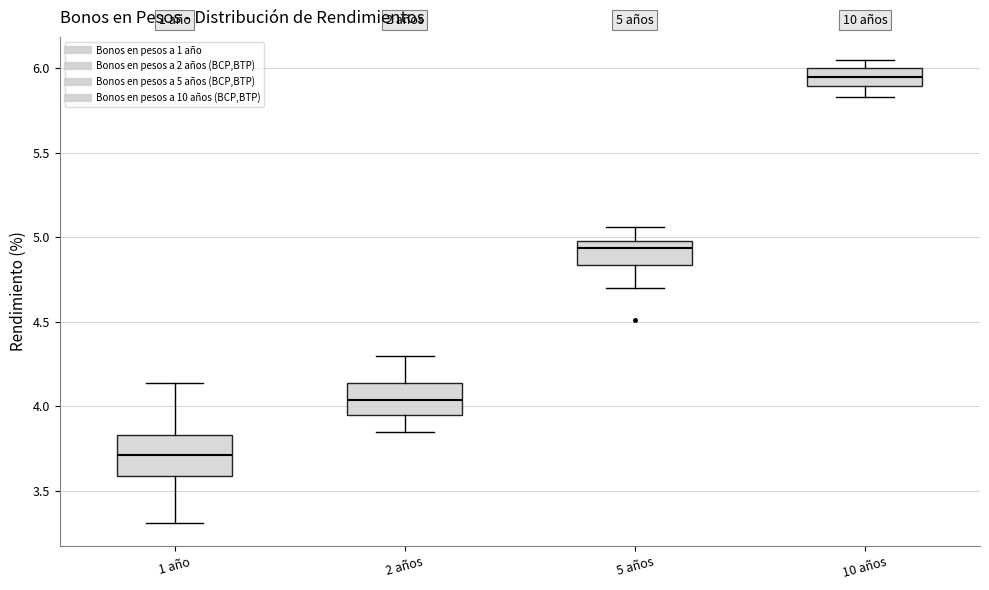

Which box's median line is the highest?

10 años